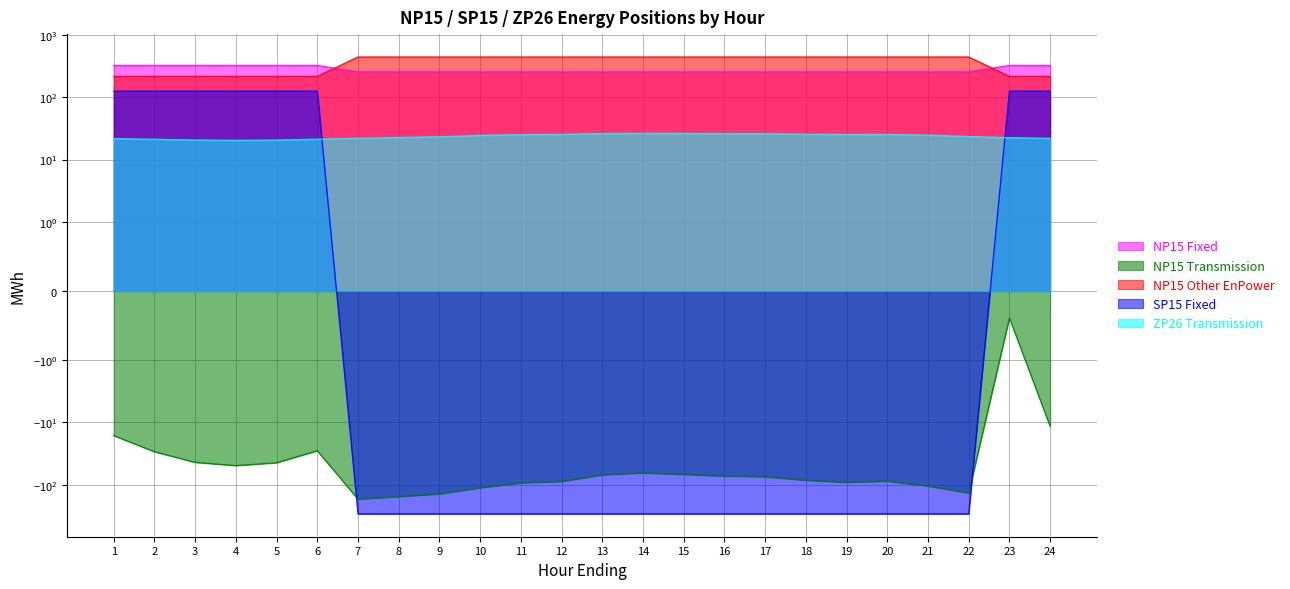

What value does the ZP26 Transmission series have at 22?

23.4